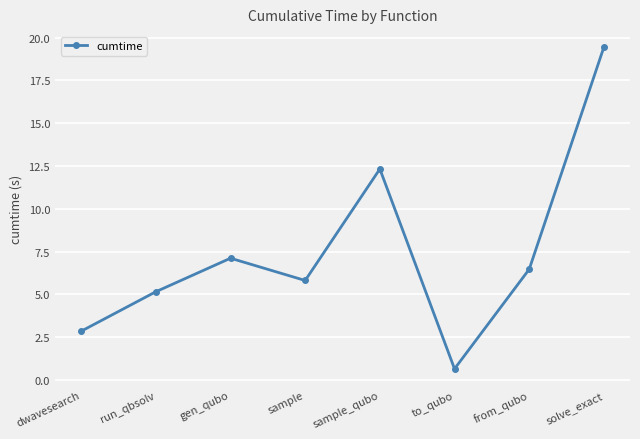

Reading left to right, what are all the values shown in this chart?

dwavesearch=2.8	run_qbsolv=5.2	gen_qubo=7.1	sample=5.8	sample_qubo=12.3	to_qubo=0.7	from_qubo=6.5	solve_exact=19.4